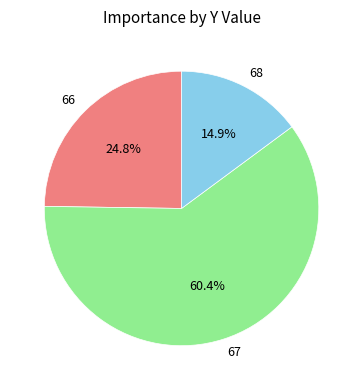

Is 67 the majority of the pie?

Yes